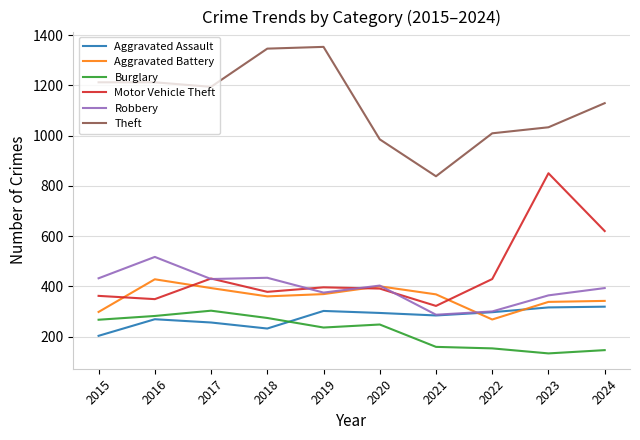

Which series changed the most between 2015 and 2021?

Theft